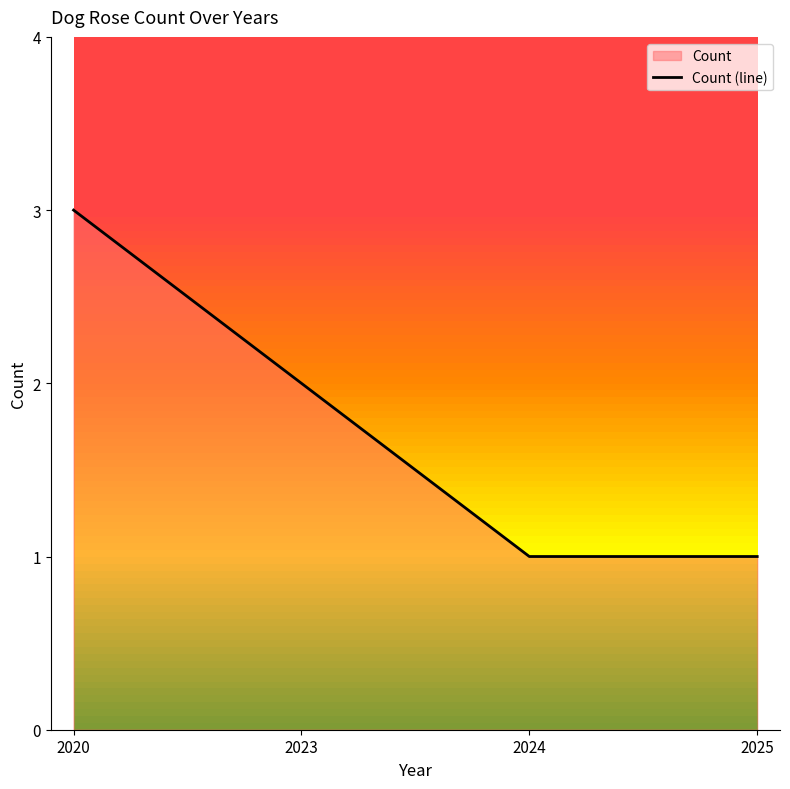

How many values exceed 2?

1